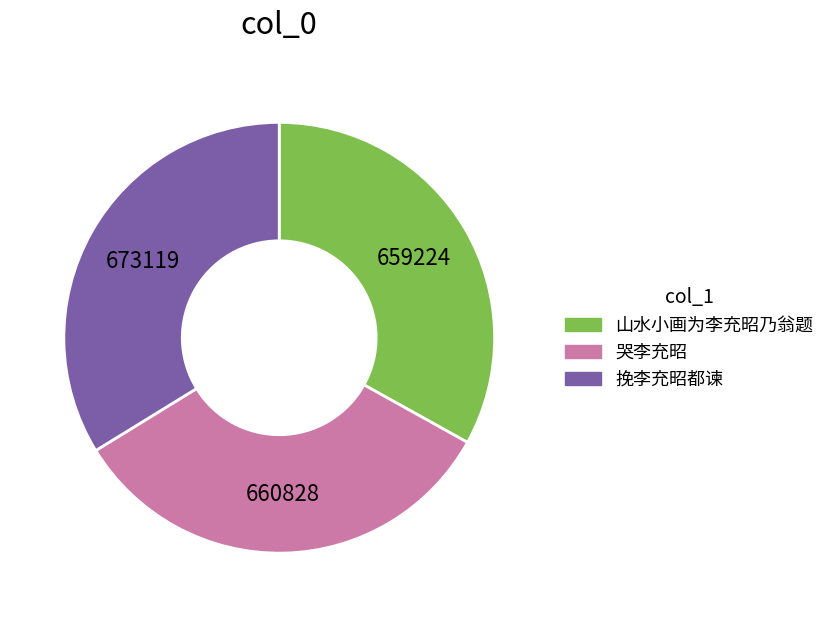

The 挽李充昭都谏 slice represents 34% of the pie. True or false?

True